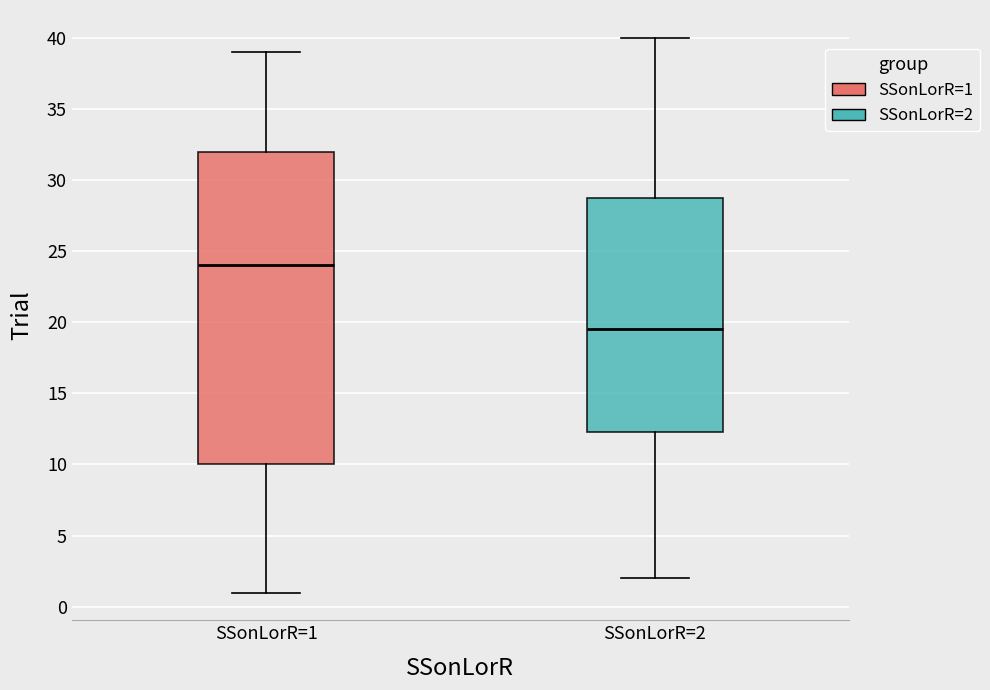

Which box is the tallest, from its lower edge to its upper edge?

SSonLorR=1